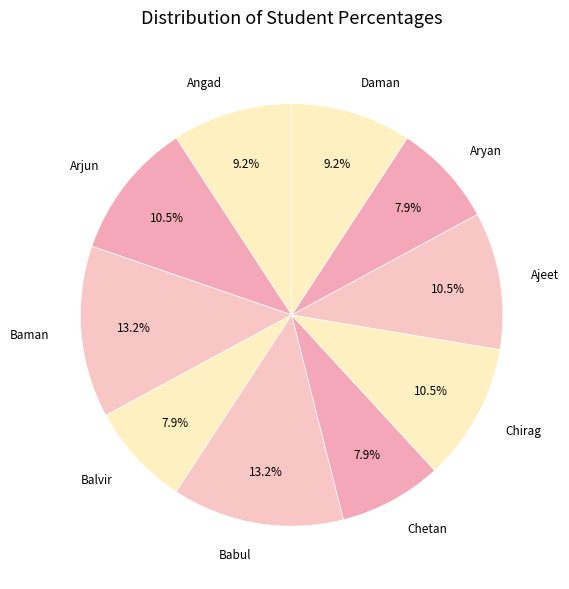

To the nearest percent, what is the average slice percentage?

10%